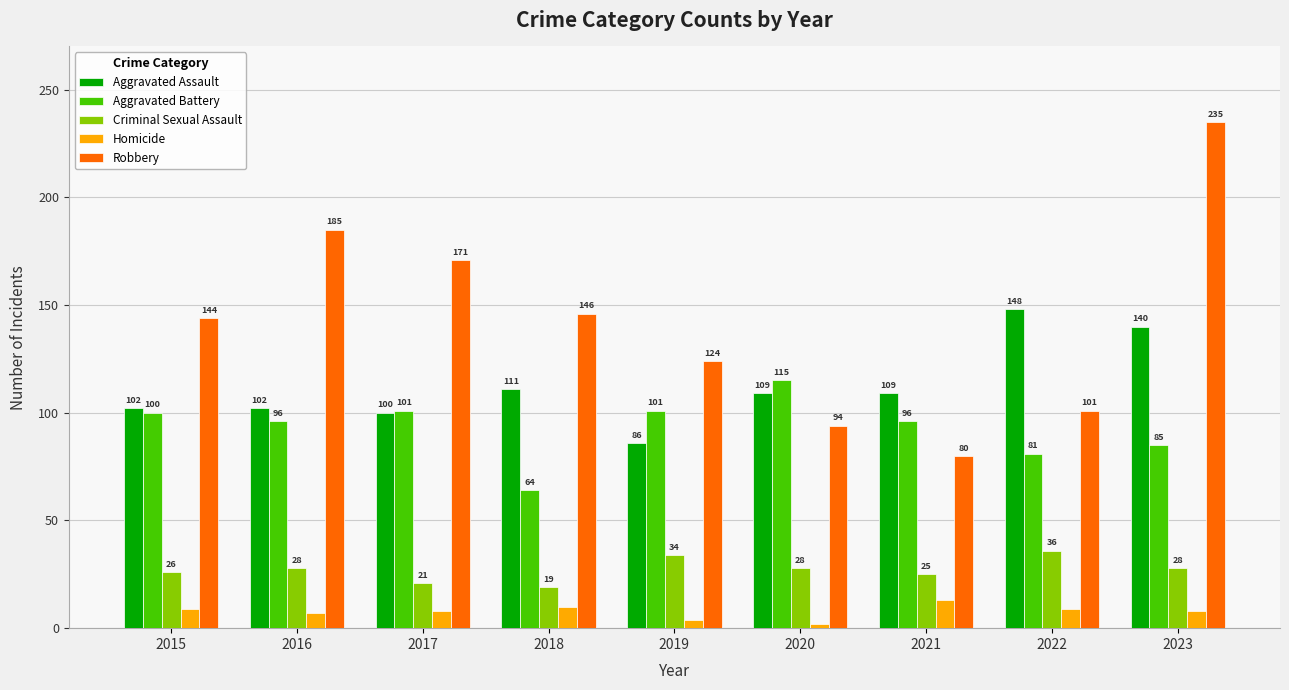

Which category has the highest value across all series?

2023